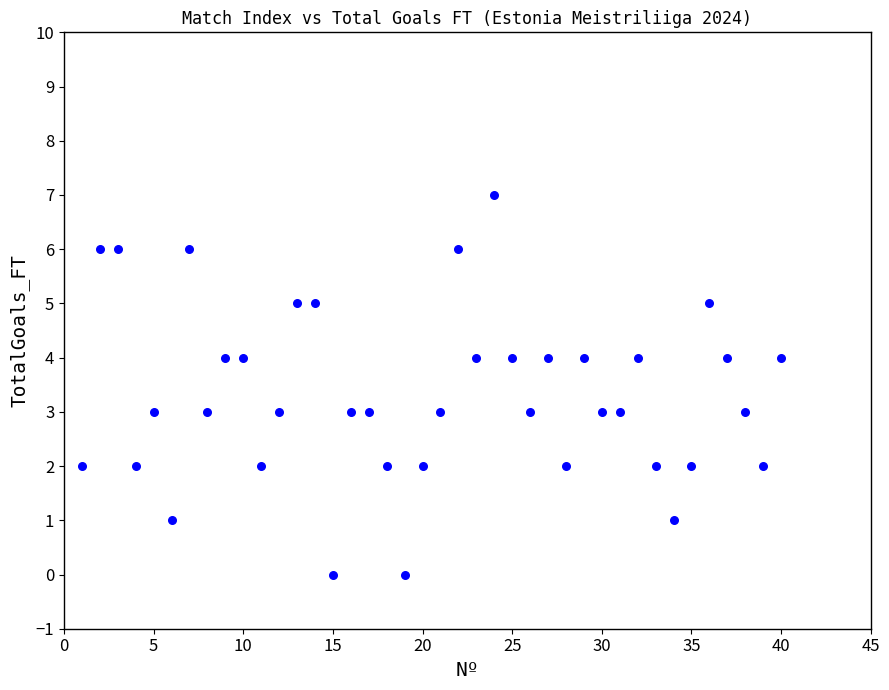

What is the range of X values (max minus min)?

39